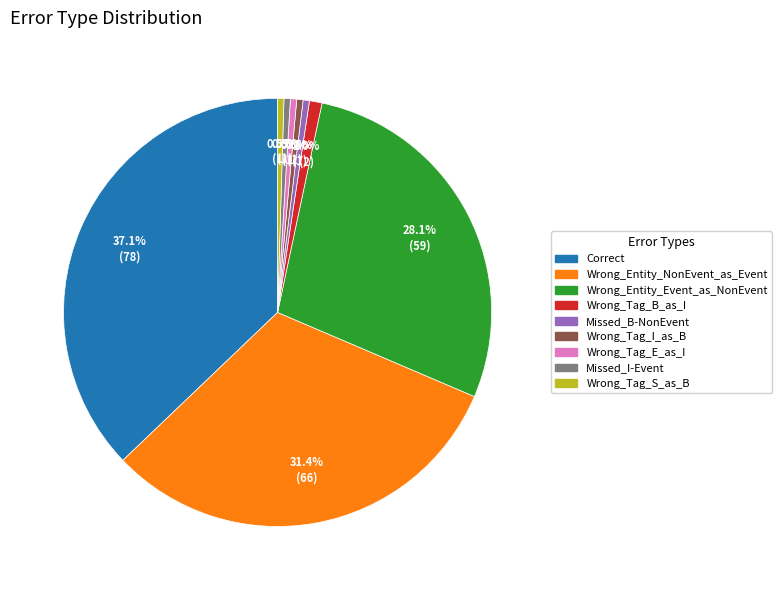

To the nearest percent, what is the difference between the largest and smallest slice percentages?

37%